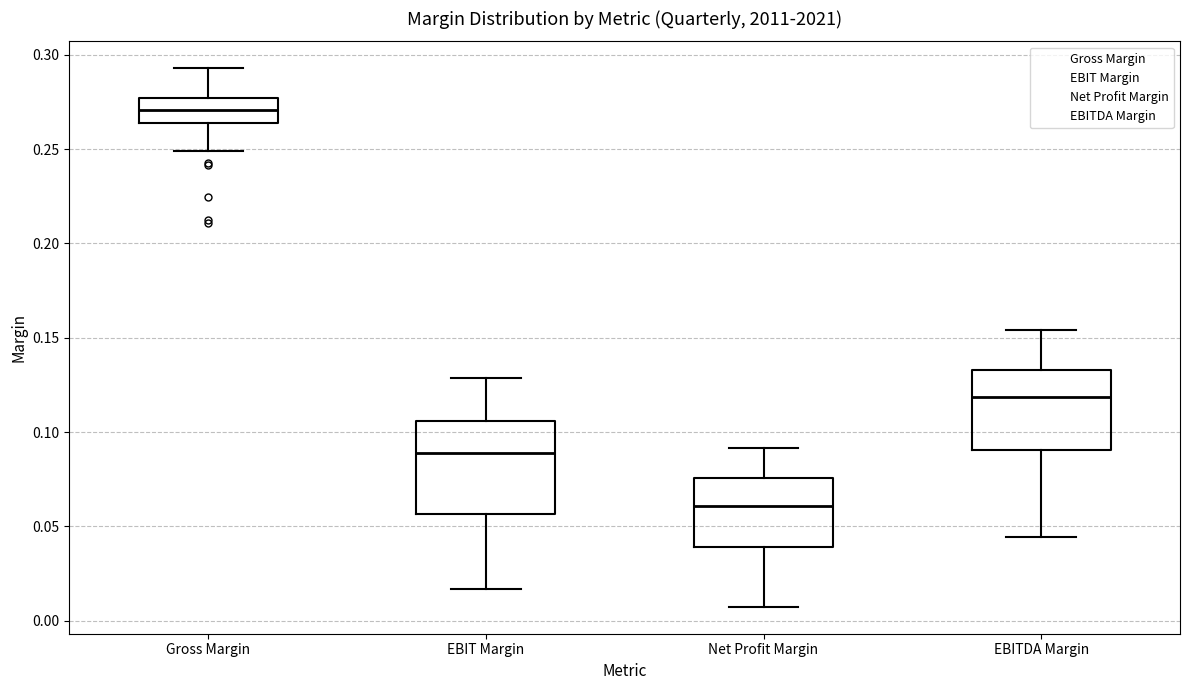

Where is the lower edge of the box for EBIT Margin on the y-axis? The values are not printed on the chart, so give them approximately, as read against the axis.

0.055